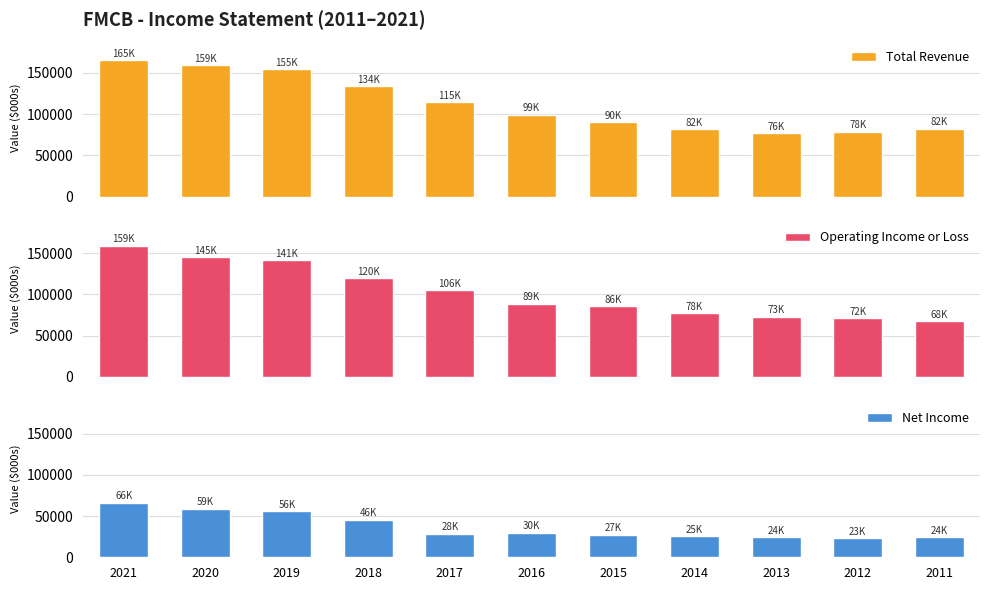

What is the average value of the Net Income series?

37164